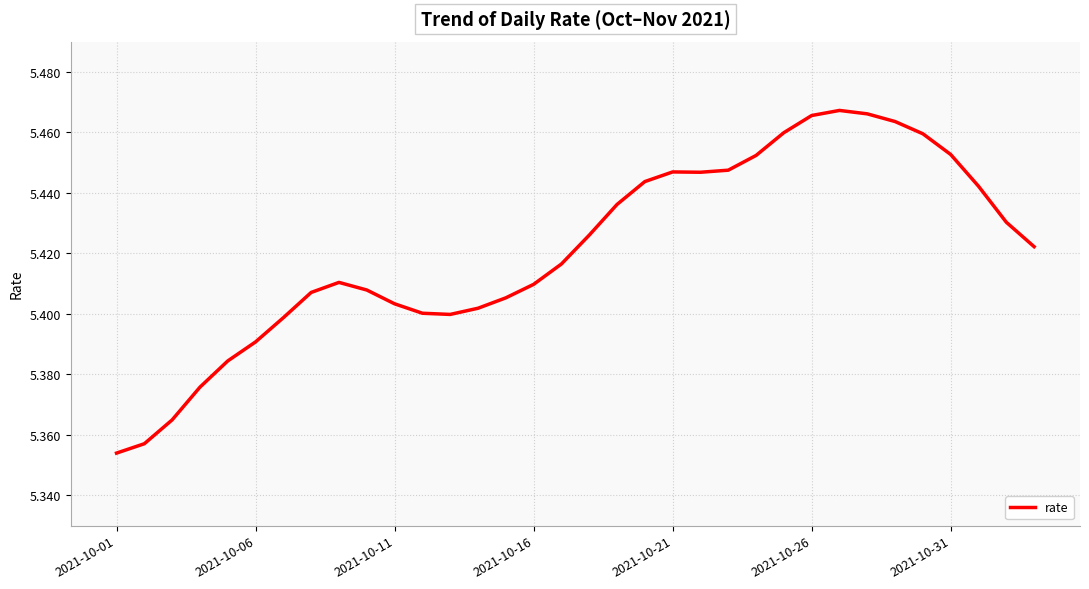

What is the value of the 14th point from the left?

5.4